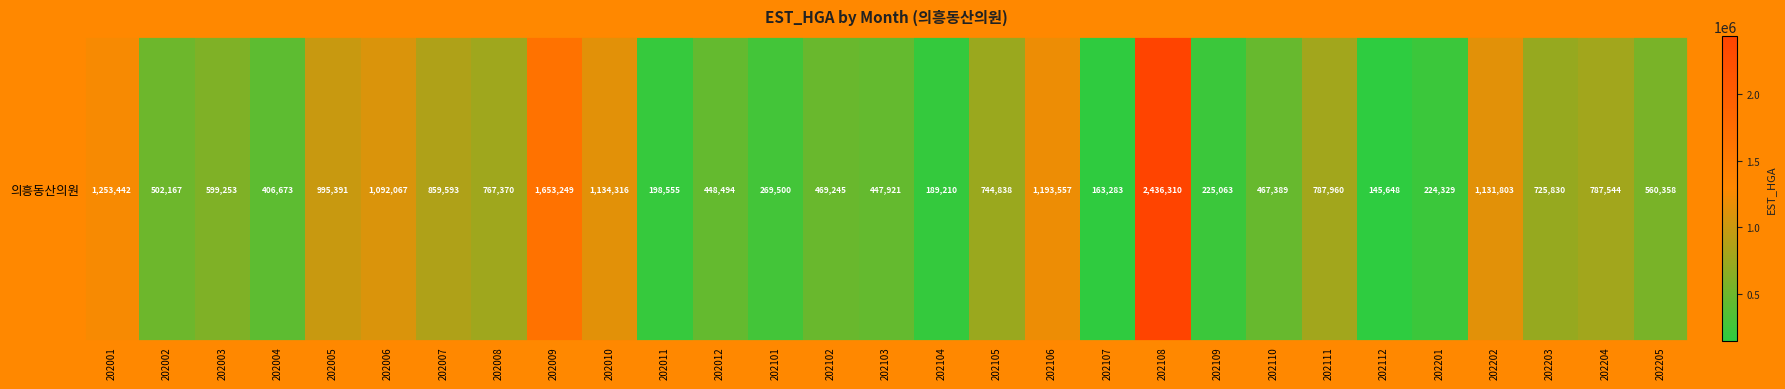

What is the sum of the values at 202001 and 202103?

1701363